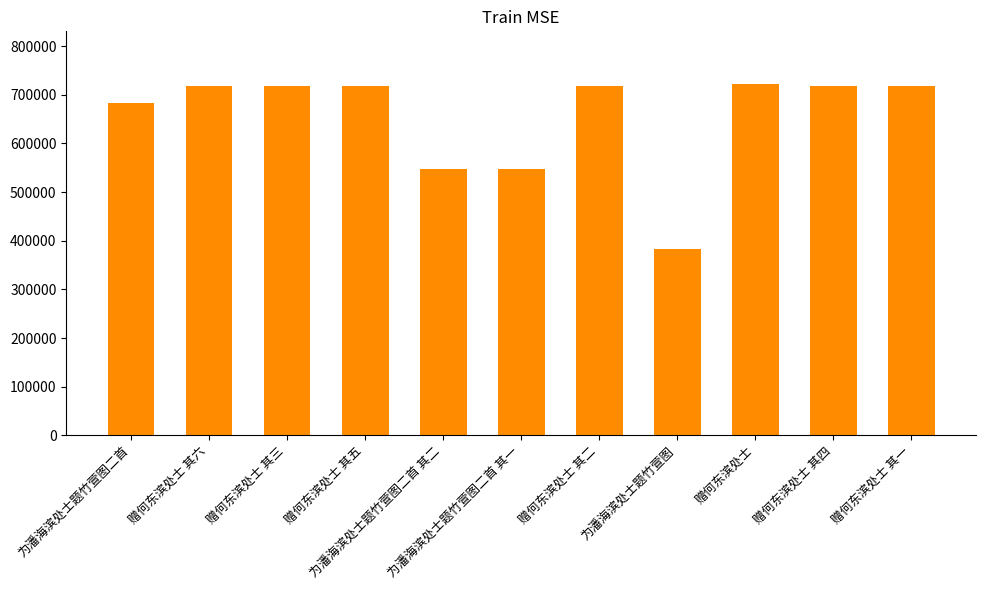

Where is the data nearest to the value 552423?

为潘海滨处士题竹萱图二首 其二